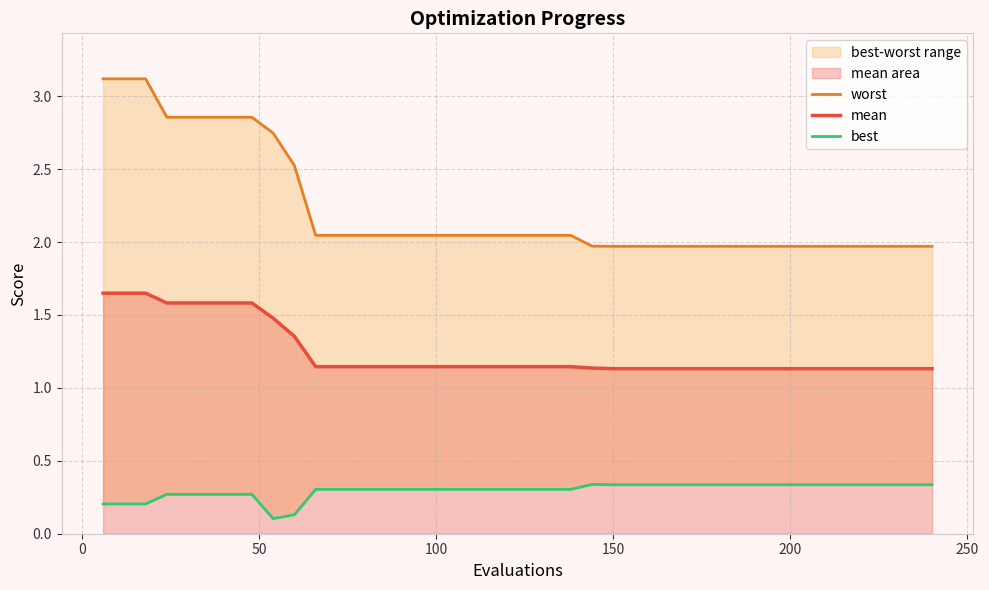

Count the number of data series in this chart.

3